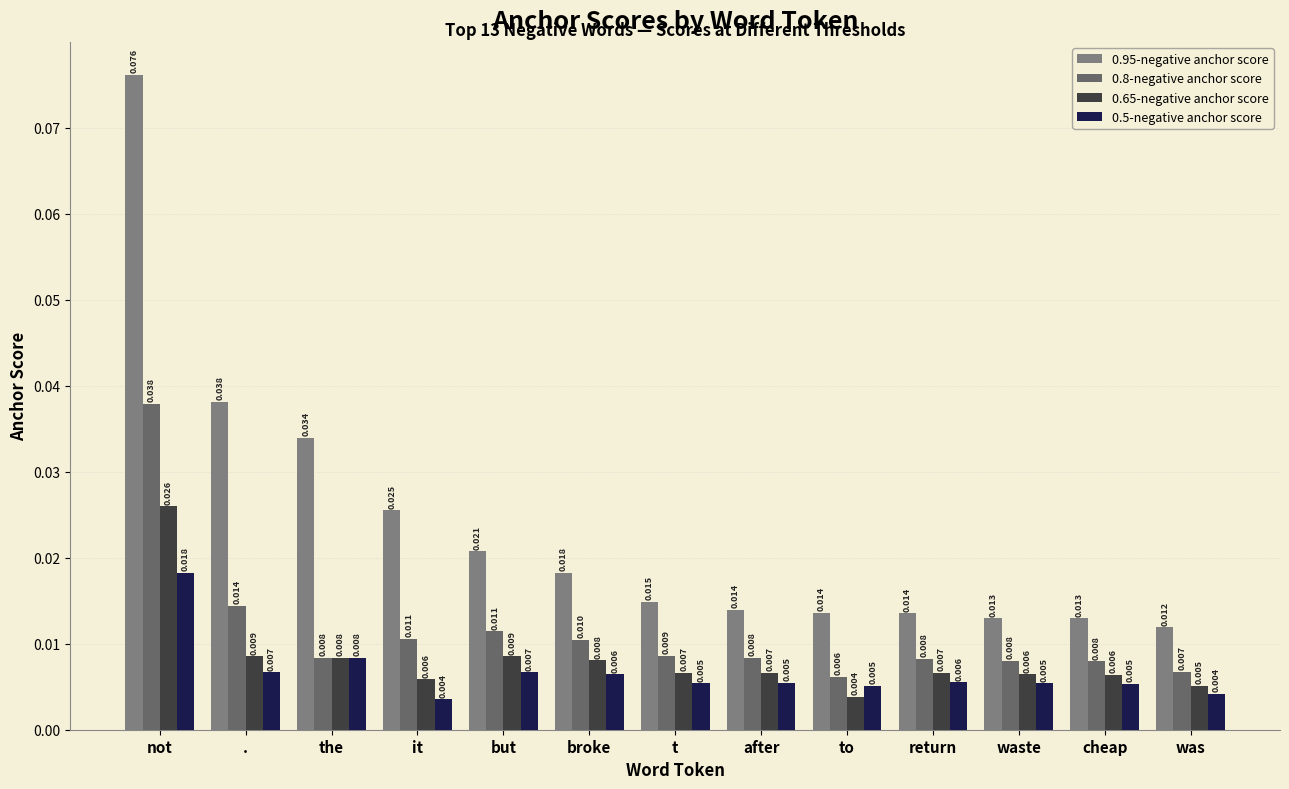

How many bars are there in each group?

4